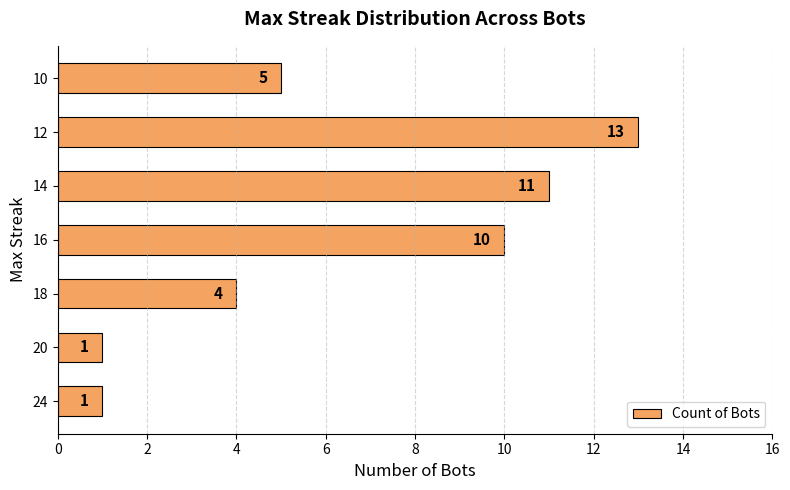

Between 14 and 24, which is larger?

14